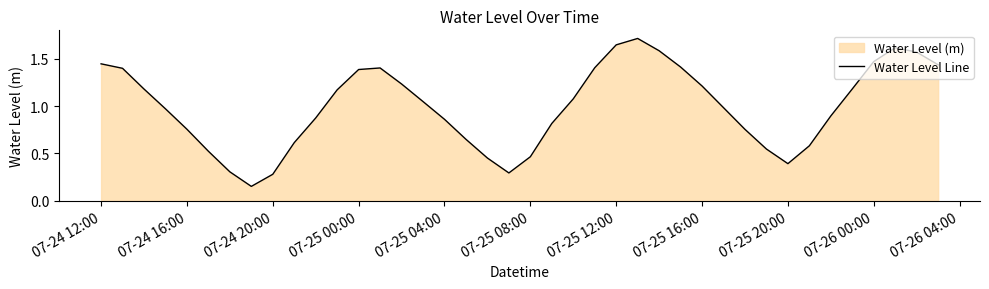

True or false: the data has more than 0 interior local peaks.

True